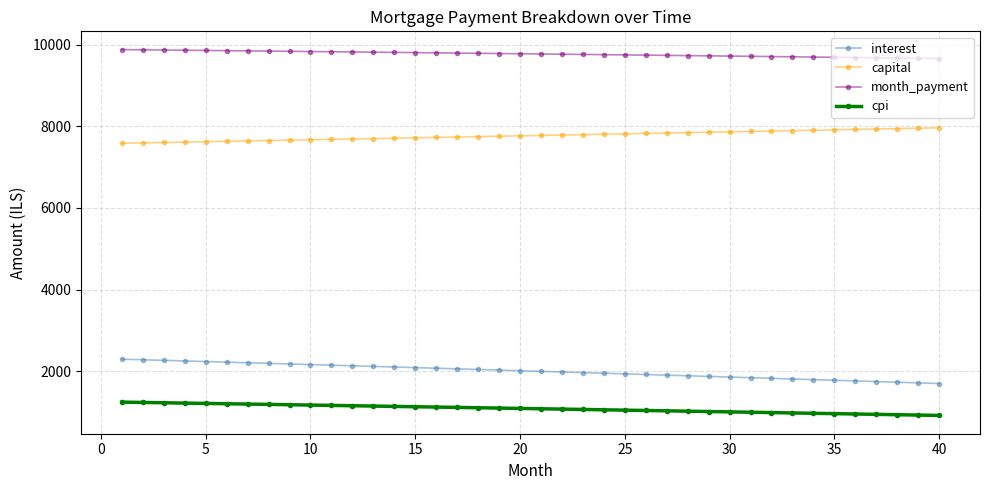

True or false: interest and capital intersect in this chart.

False